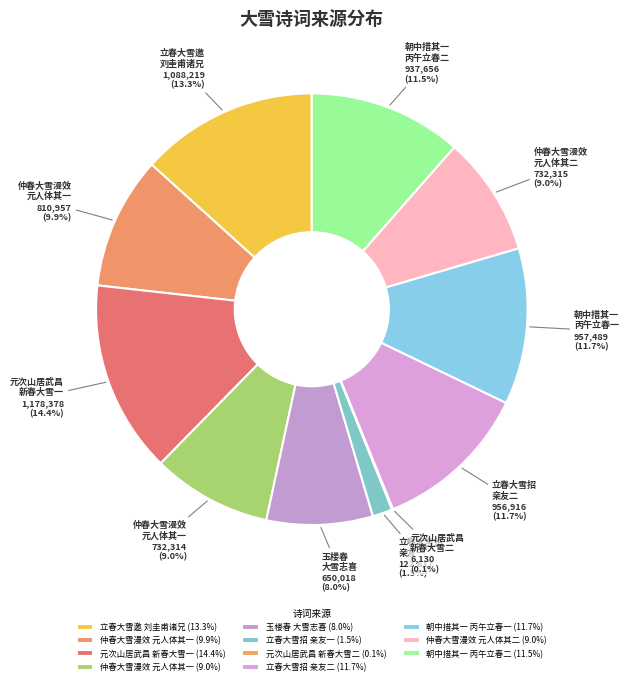

How many segments does this pie chart have?

11